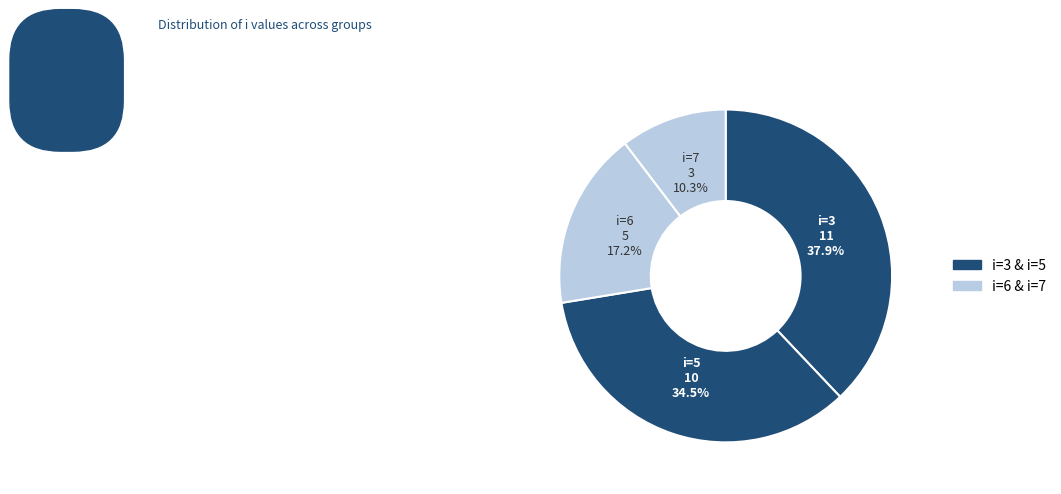

Count the number of slices in the pie.

4